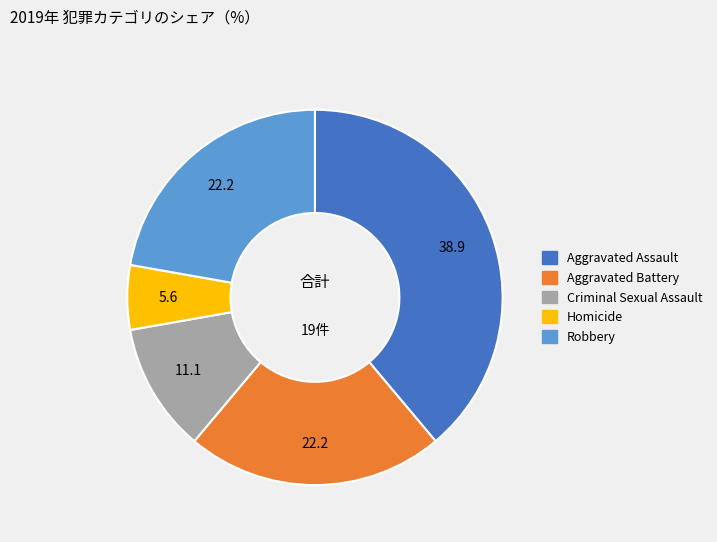

Which slice is the largest?

Aggravated Assault